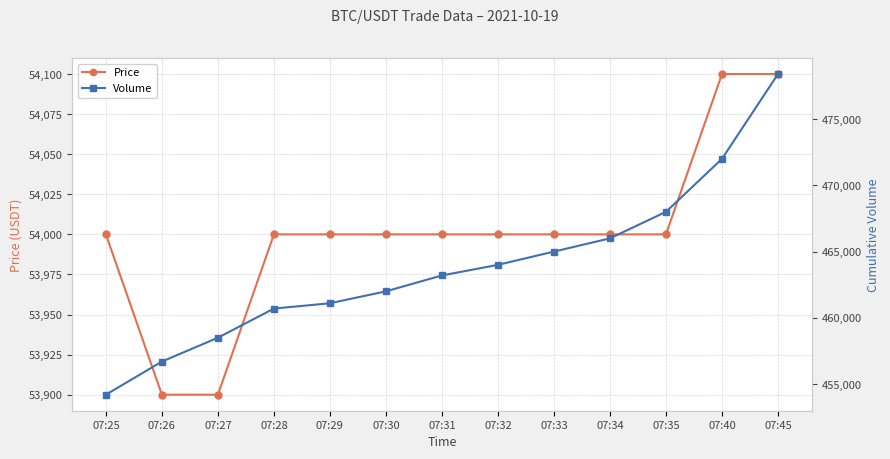

Does the chart have visible grid lines?

Yes